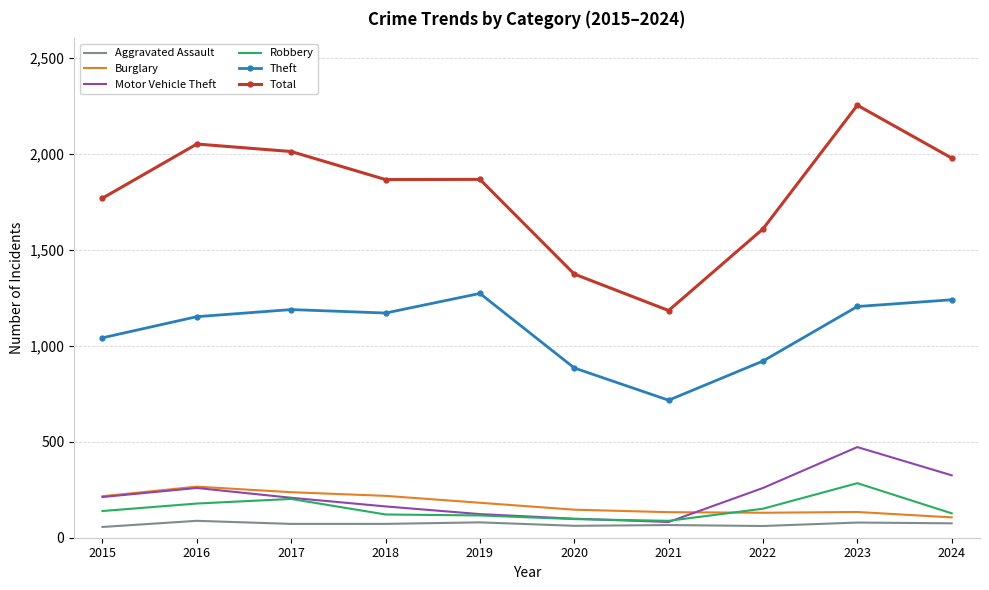

Count the number of data series in this chart.

6